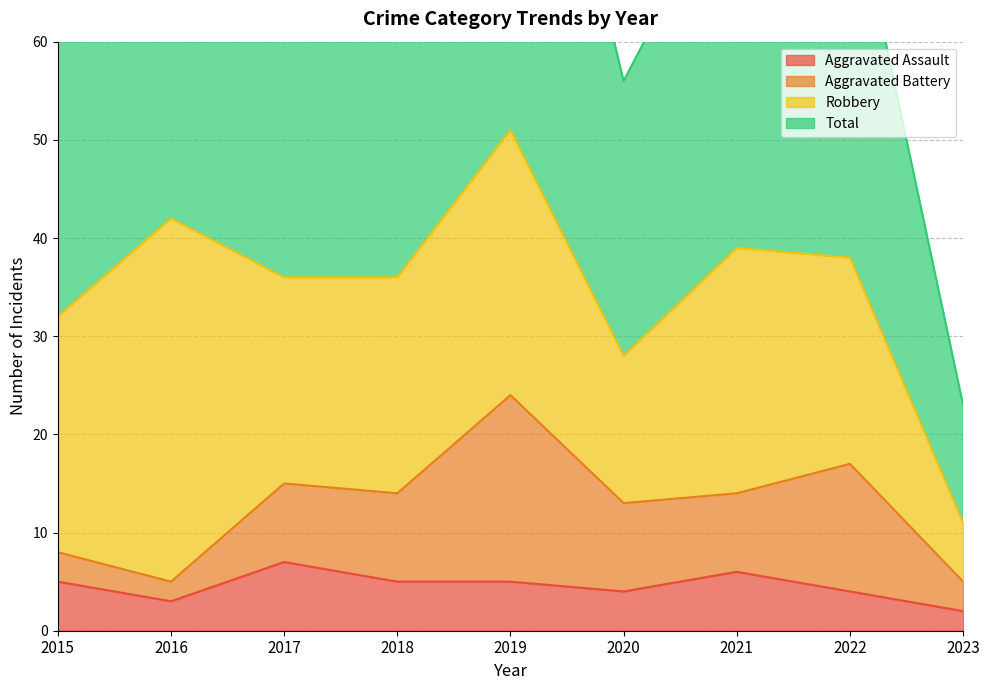

True or false: Aggravated Assault has a value of 2 at 2020.

False